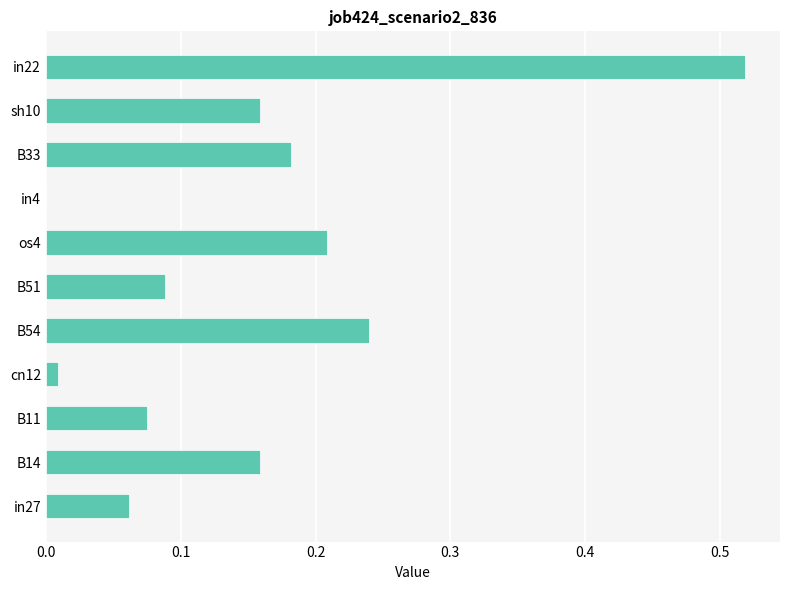

Are the bars horizontal?

Yes